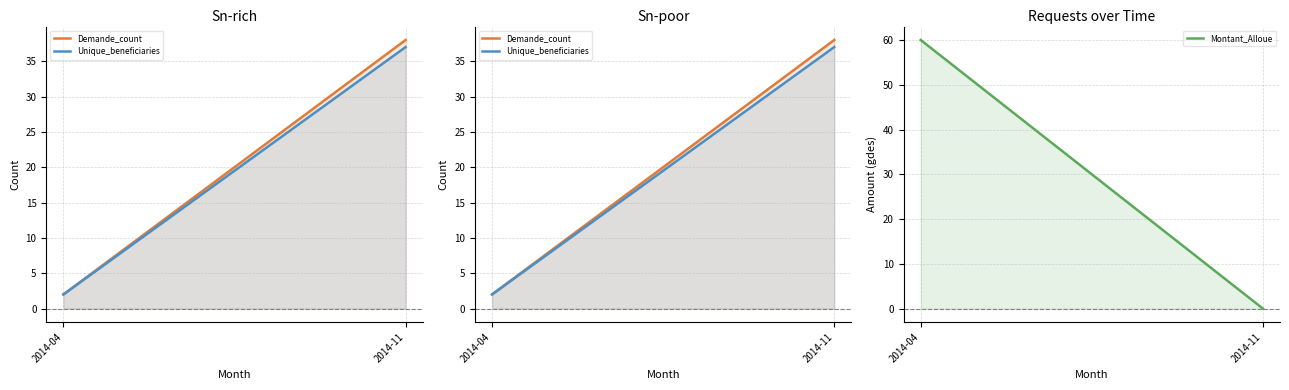

Reading left to right, what are all the values shown in this chart?

Demande_count: 2014-04=2	2014-11=38
Unique_beneficiaries: 2014-04=2	2014-11=37
Montant_Alloue: 2014-04=60	2014-11=0